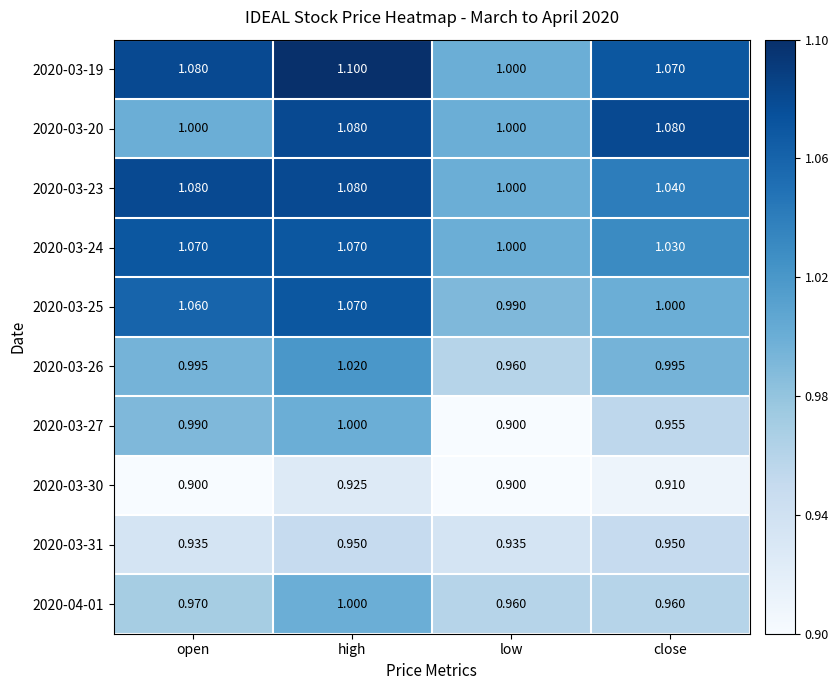

At which label is 2020-03-25 closest to 1?

close